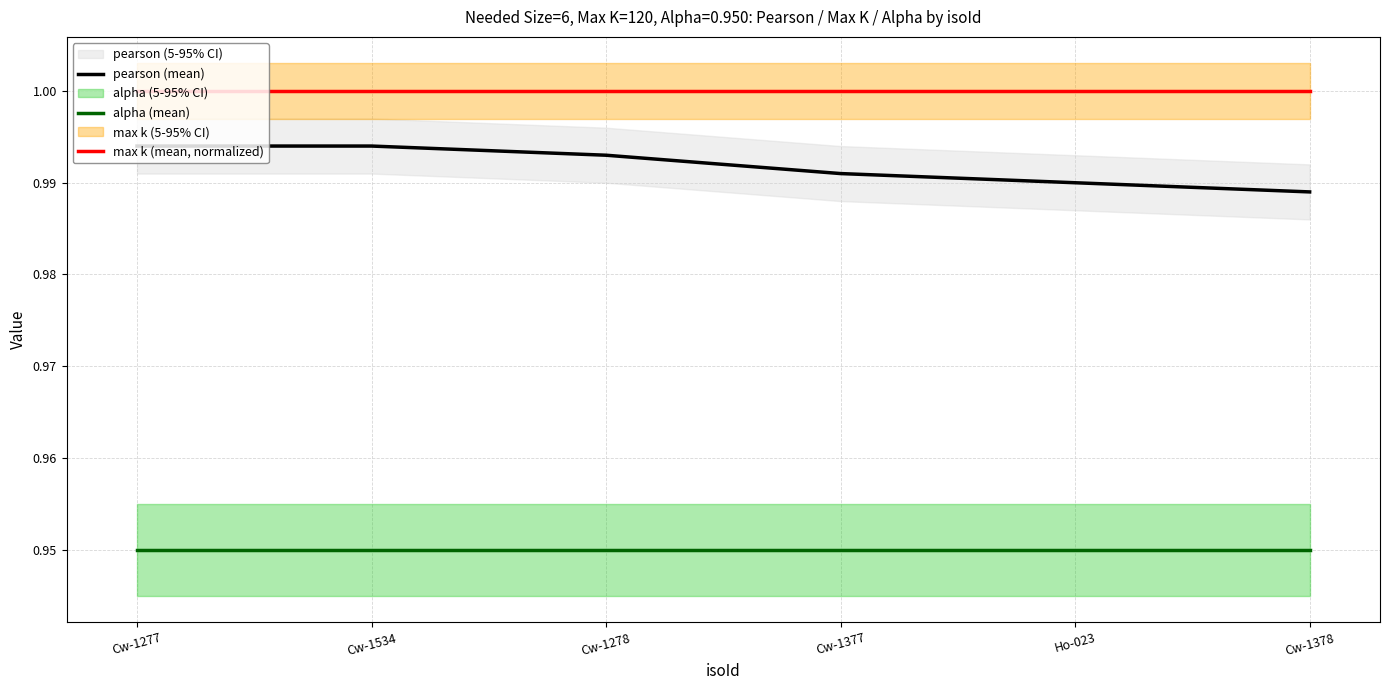

What is the highest value of the alpha (mean) series?

0.9